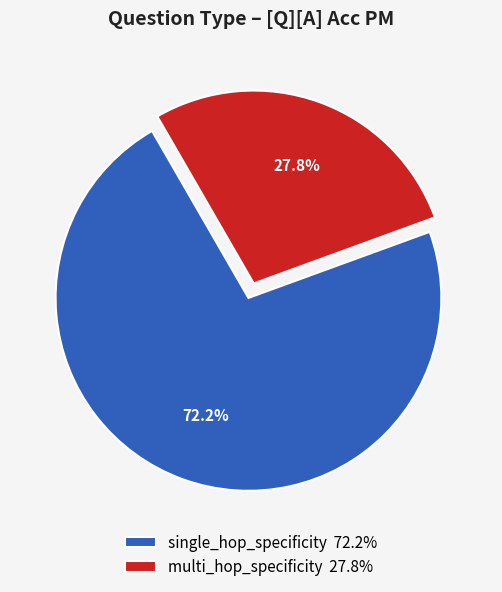

How much of the chart is everything except multi_hop_specificity?

72.2%